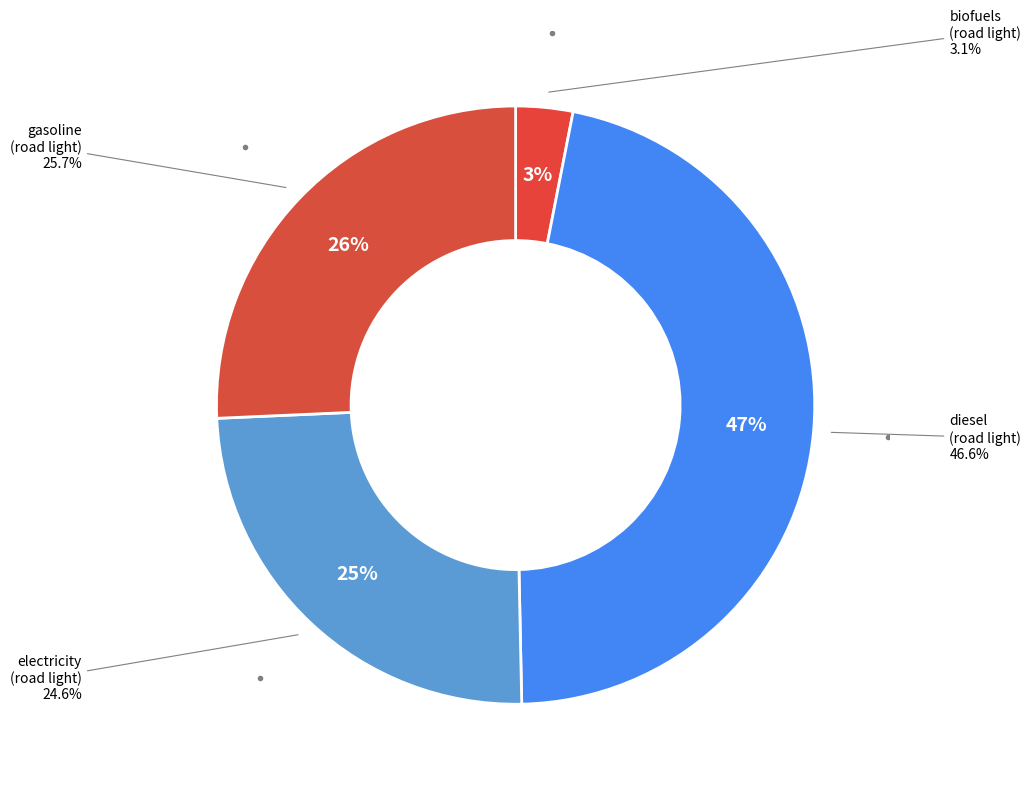

To the nearest percent, what is the average slice percentage?

25%